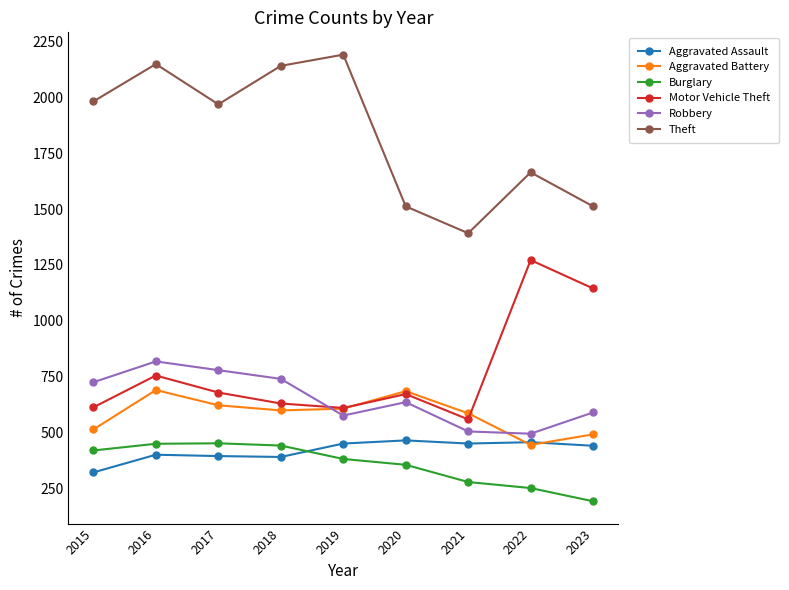

What is the highest value of the Burglary series?

453